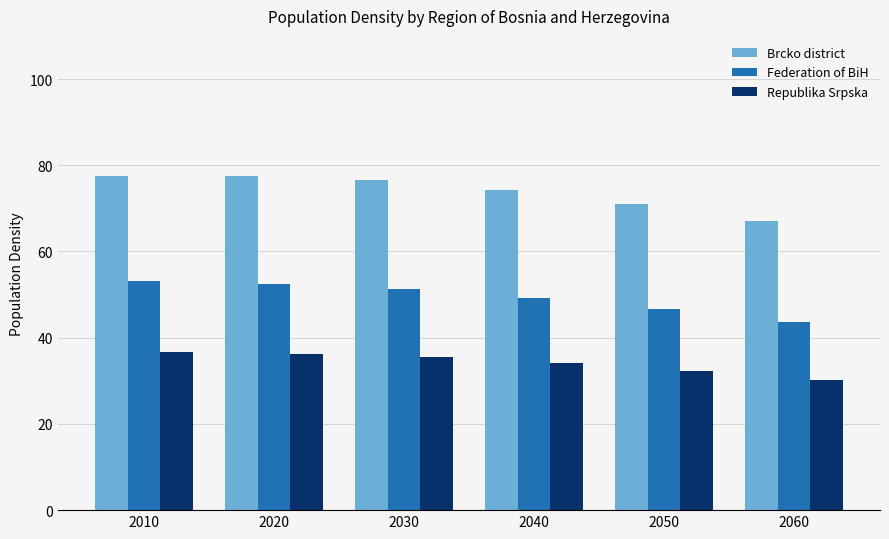

Is the value of Republika Srpska at 2020 greater than the value of Federation of BiH at 2040?

No